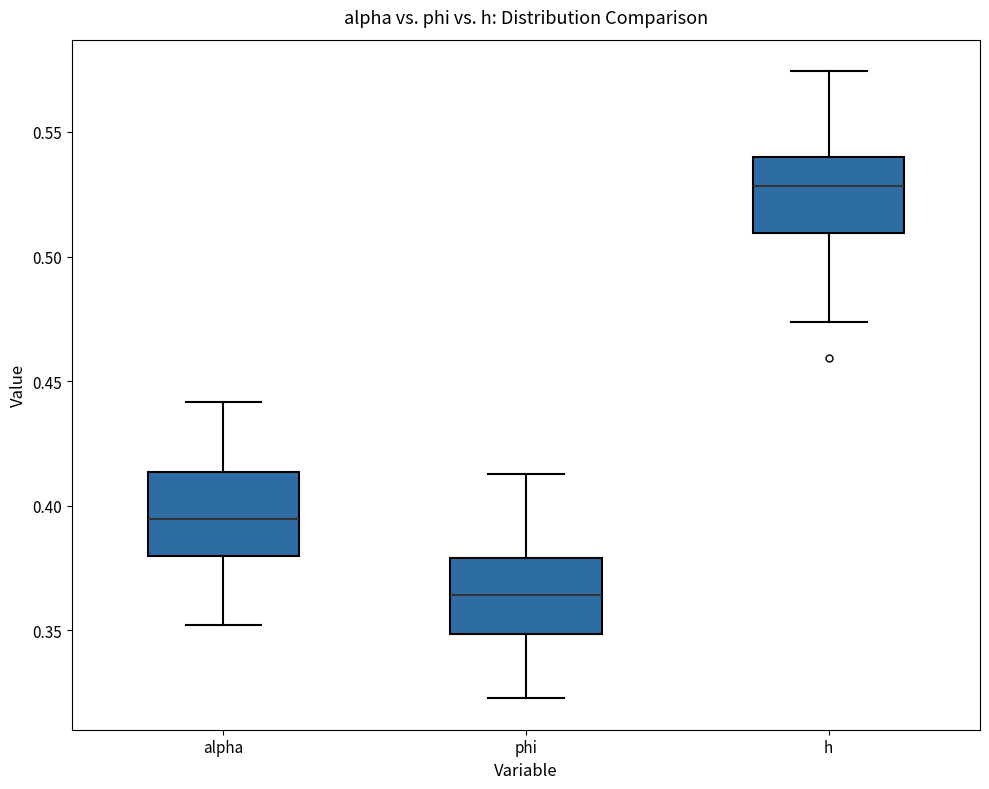

Where is the upper edge of the box for alpha on the y-axis? The values are not printed on the chart, so give them approximately, as read against the axis.

0.415